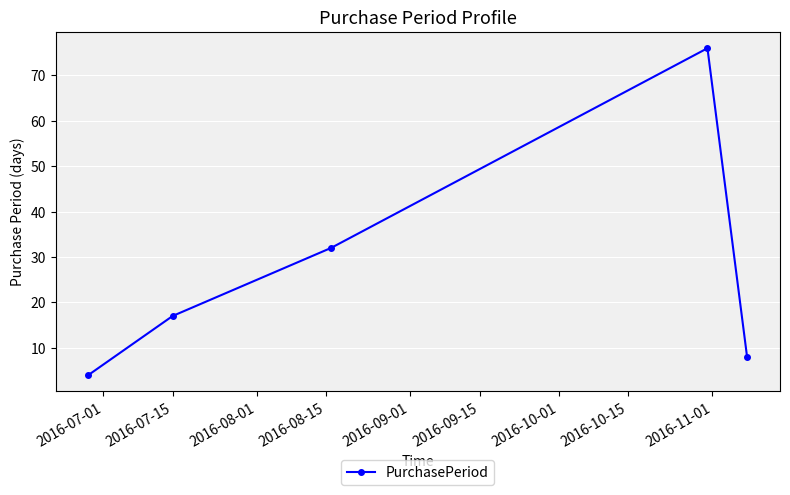

What is the difference between the maximum and minimum values?

72